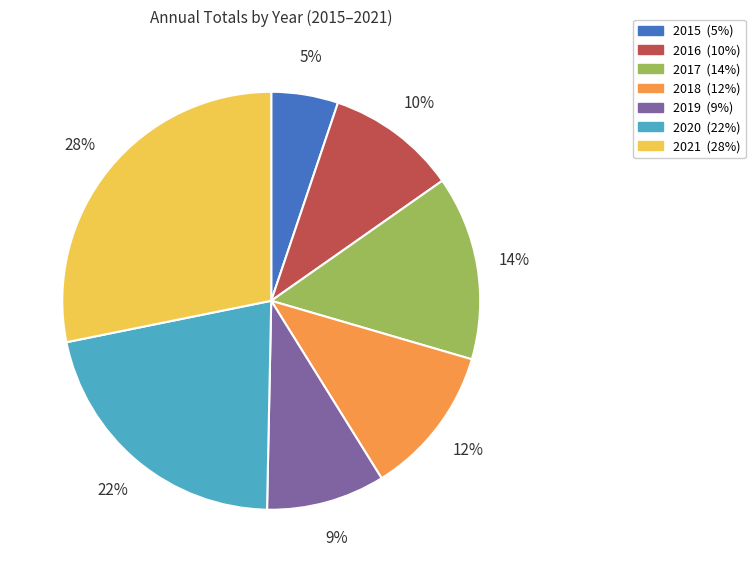

The 2018 slice represents 19% of the pie. True or false?

False